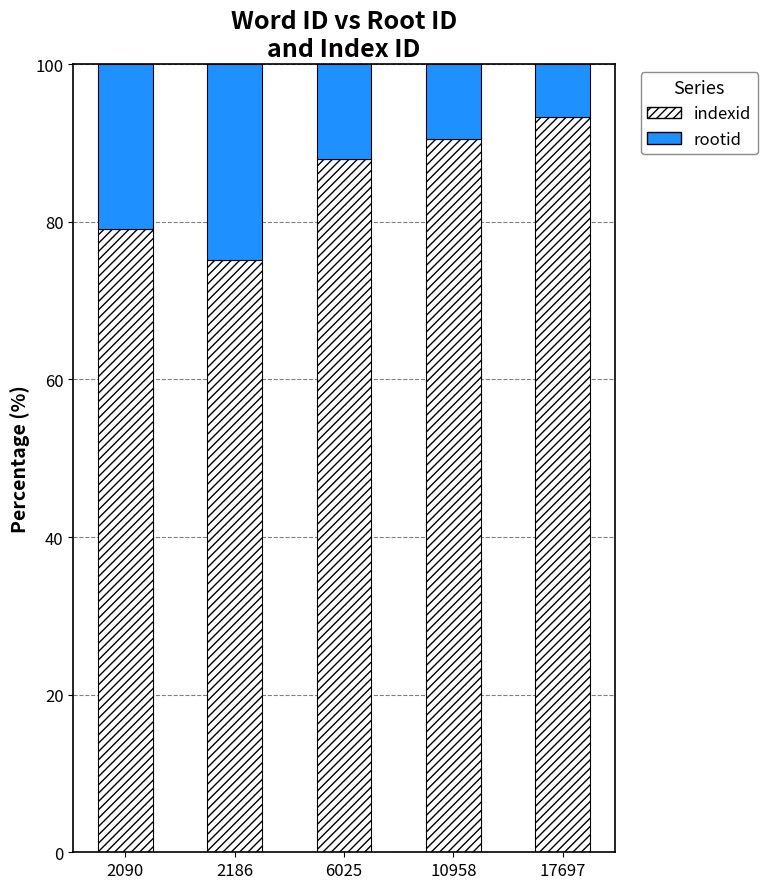

Reading left to right, list the values for the indexid series.

2090=79.0	2186=75.1	6025=87.9	10958=90.5	17697=93.3